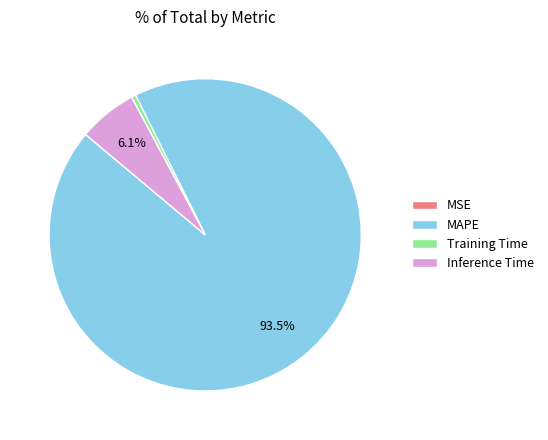

Which slice represents more than half of the pie?

MAPE